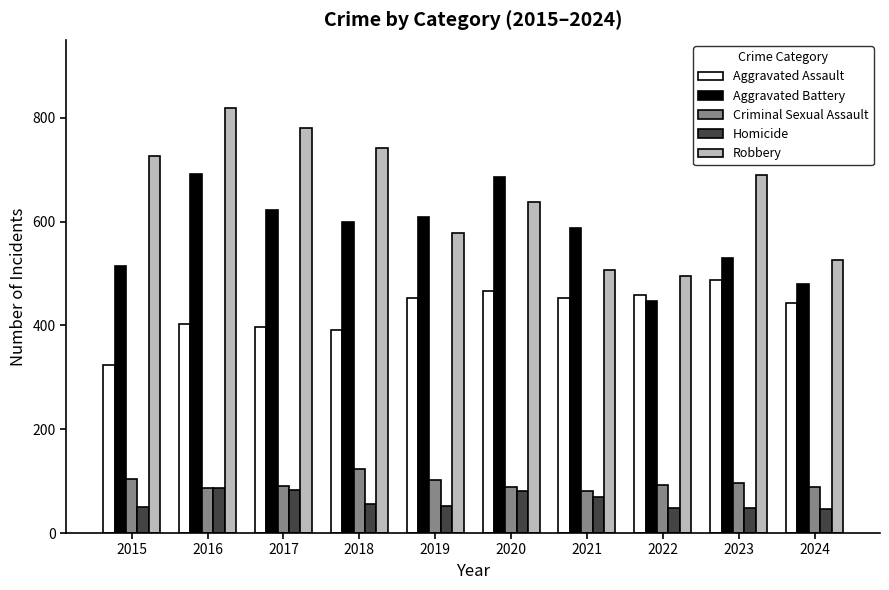

What is the lowest value of the Homicide series?

46